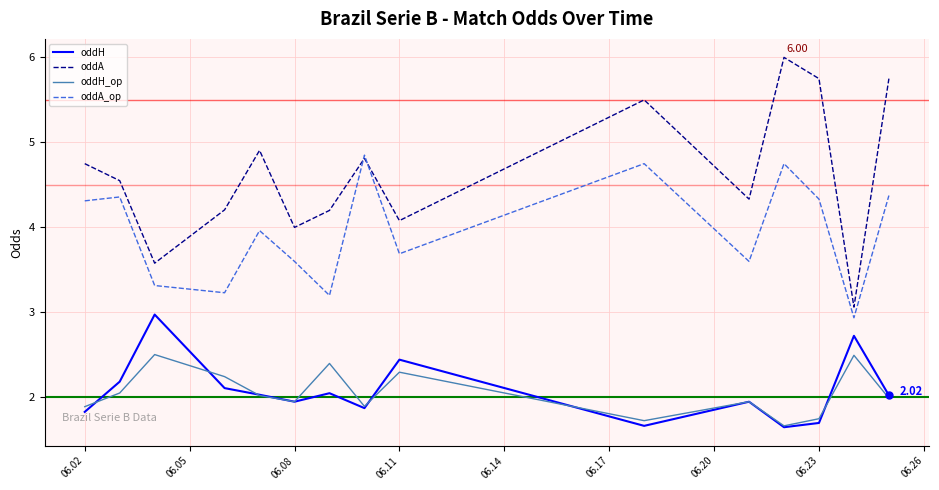

Which series has the largest range (max minus min)?

oddA